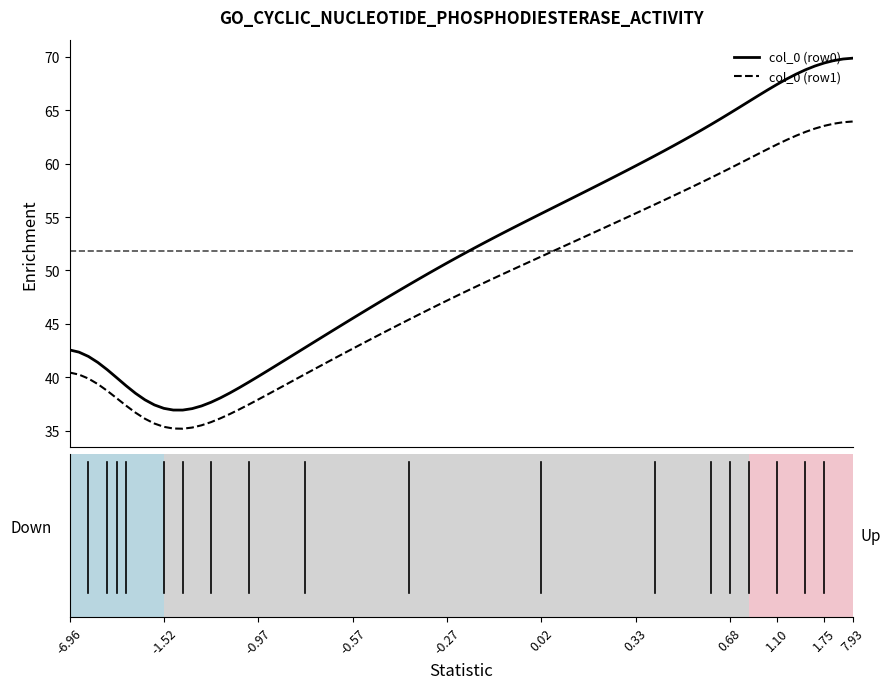

Which series has the largest total across all categories?

col_0 (row0)